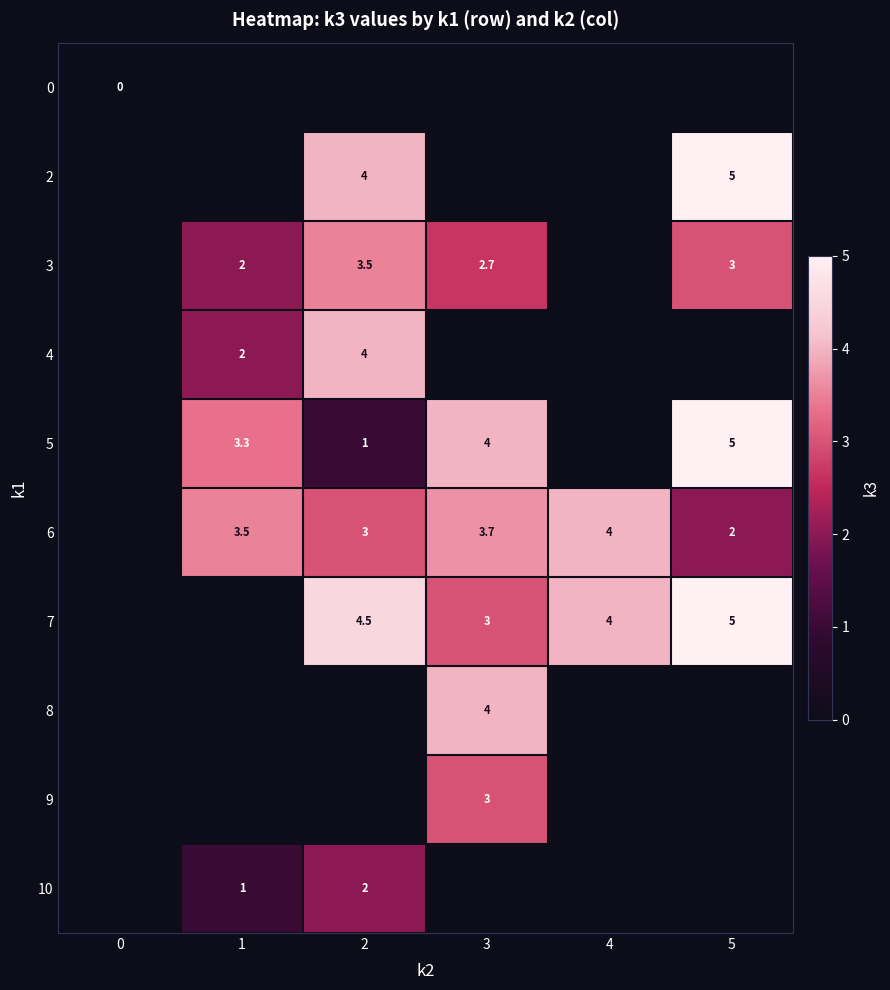

Is the value of 7 at 2 greater than the value of 3 at 2?

Yes